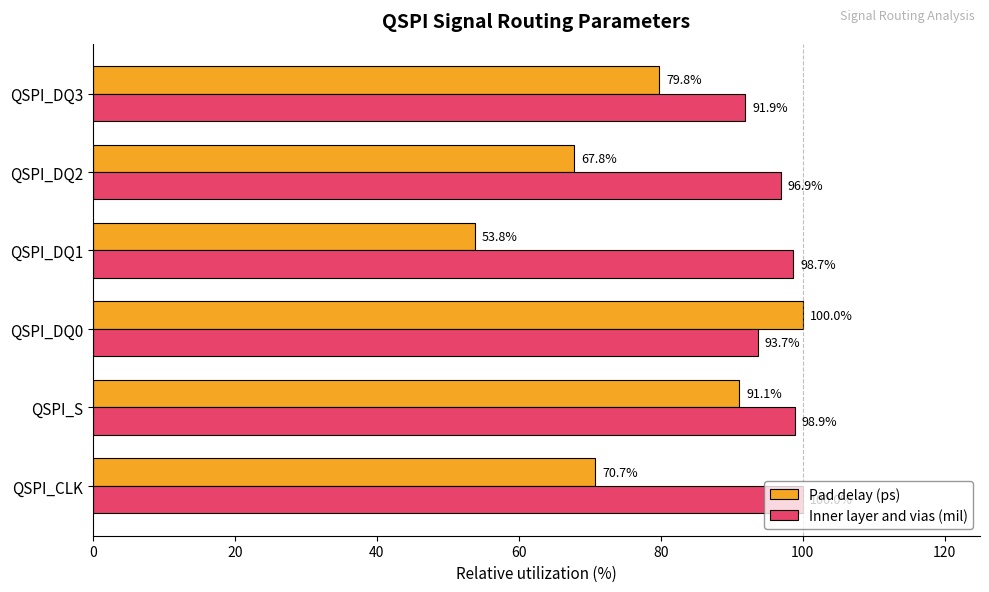

How many values in the Inner layer and vias (mil) series exceed 98?

3